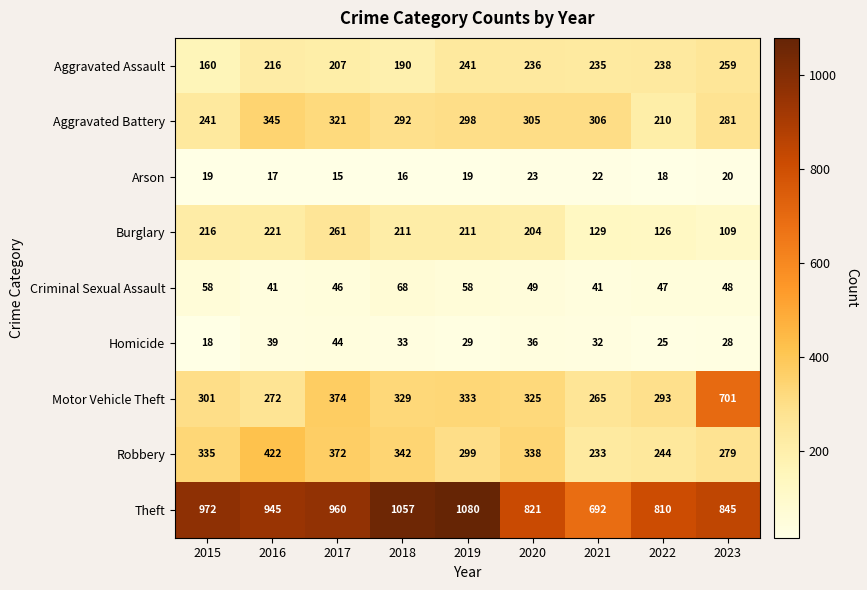

What is the difference between the second highest and minimum values in the Motor Vehicle Theft series?

109